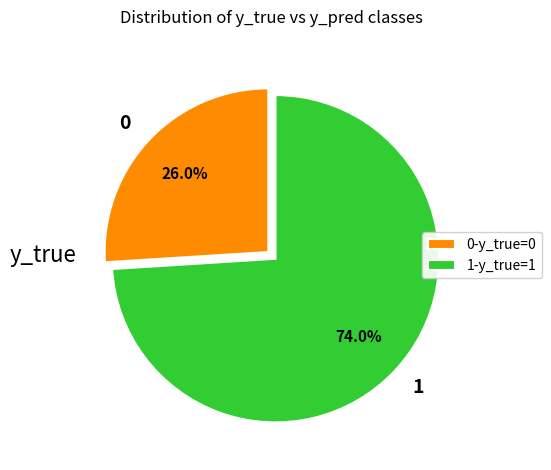

Is there a majority slice in this chart?

Yes